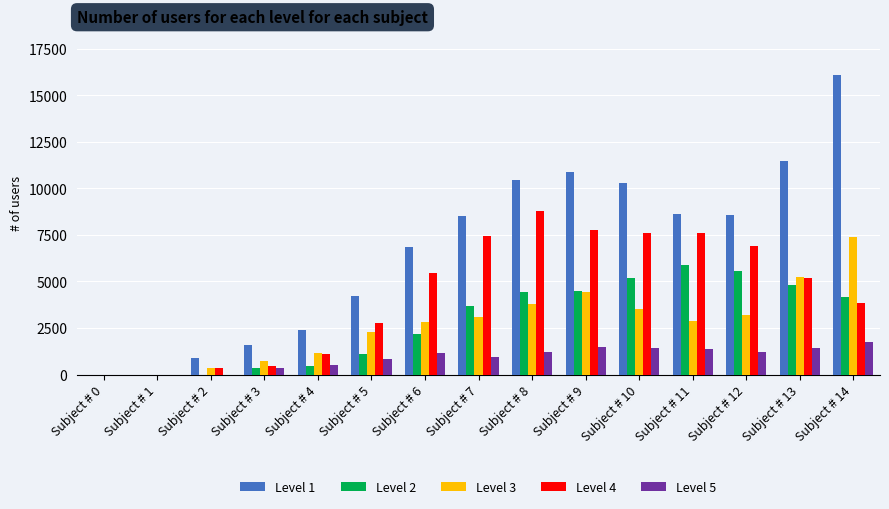

How many series are shown in this chart?

5